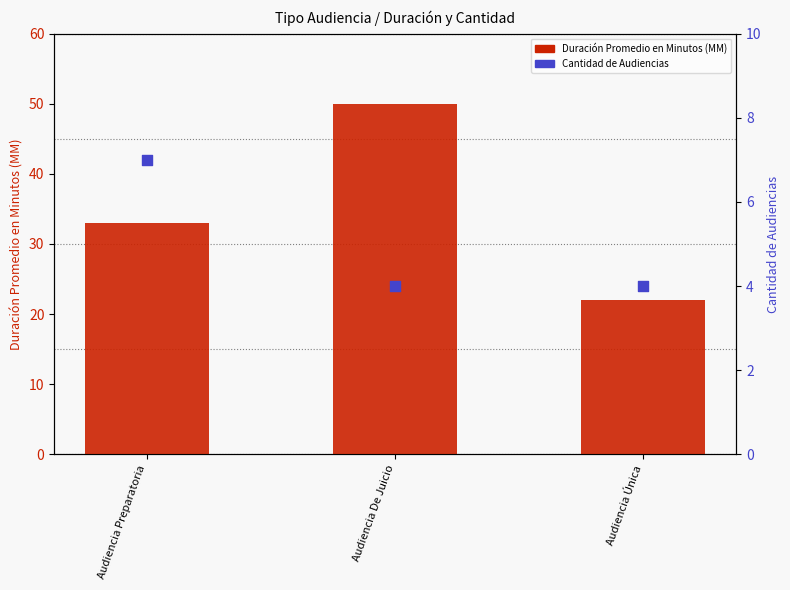

Which series has the largest total across all categories?

Duración Promedio en Minutos (MM)